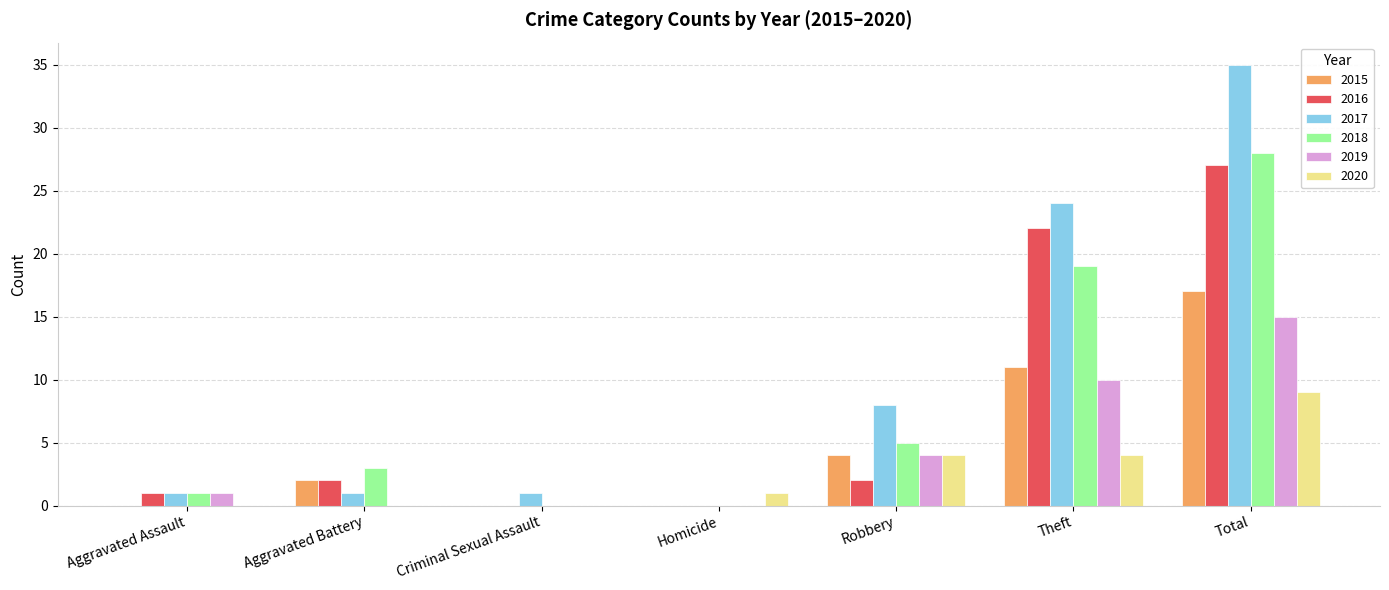

Between Aggravated Battery and Robbery, which series saw the biggest shift?

2017